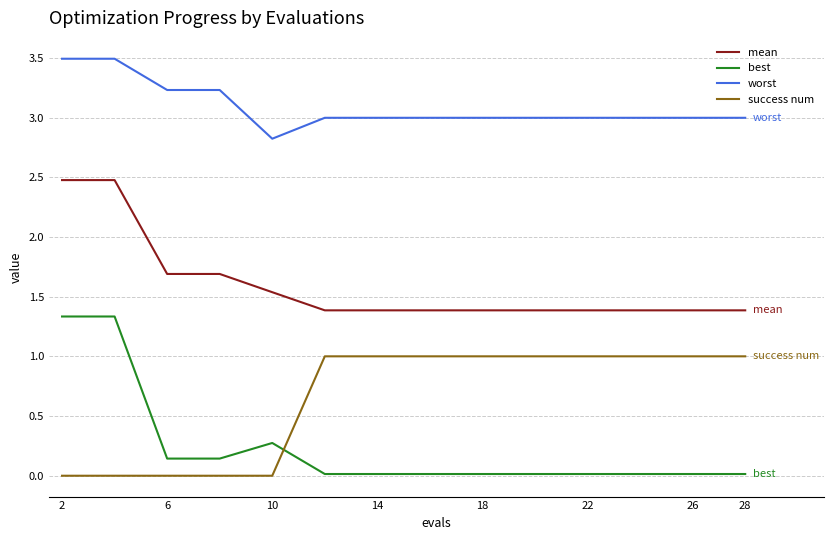

Rank the series by their average value, from lowest to highest.

best, success num, mean, worst